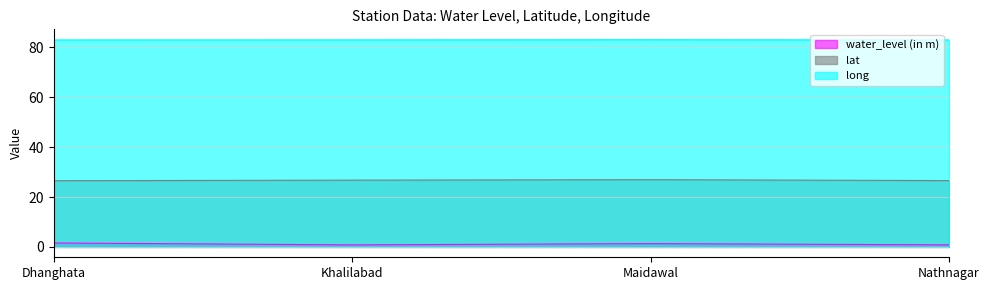

What are all the series names shown in the legend?

water_level (in m), lat, long